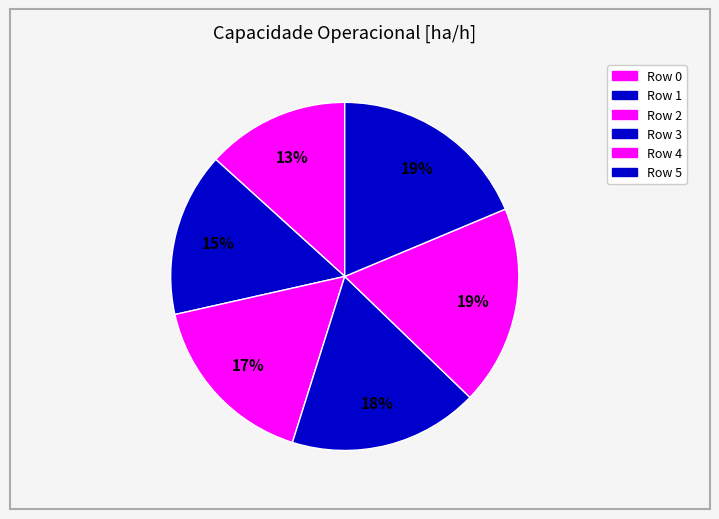

Is it true that Row 1 is 8% of the pie?

False